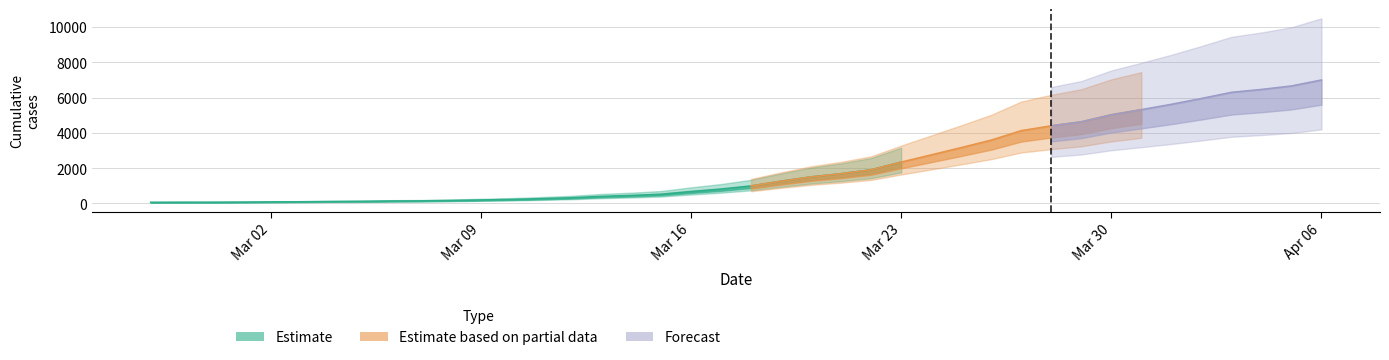

True or false: the data has more than 1 interior local peaks.

False